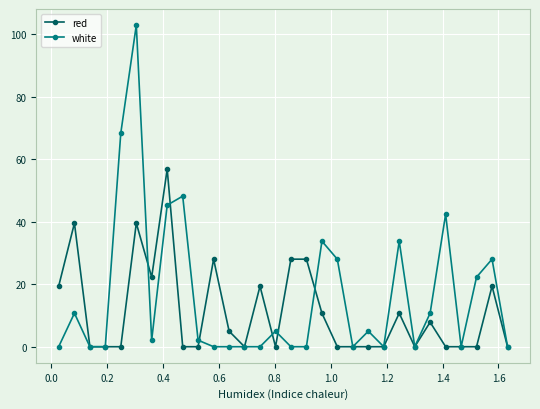

What is the value of the red point at the 12th from the left?

5.0